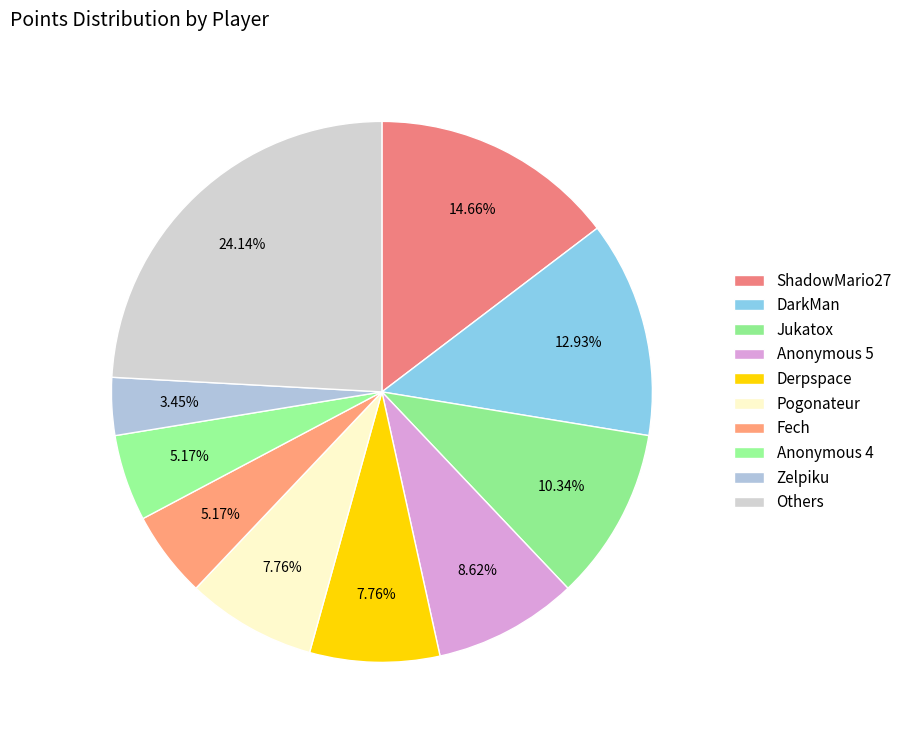

Combined, what portion of the pie is ShadowMario27 and Zelpiku?

18.1%